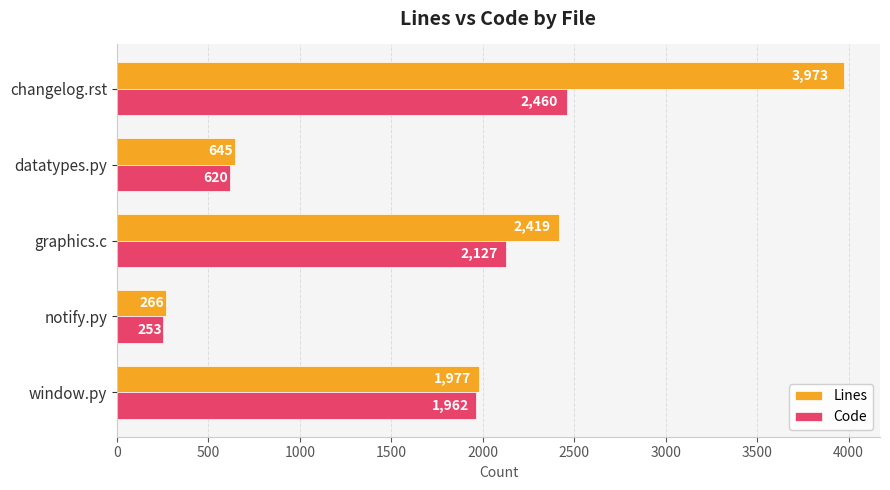

The value of Lines at graphics.c is 3557. True or false?

False